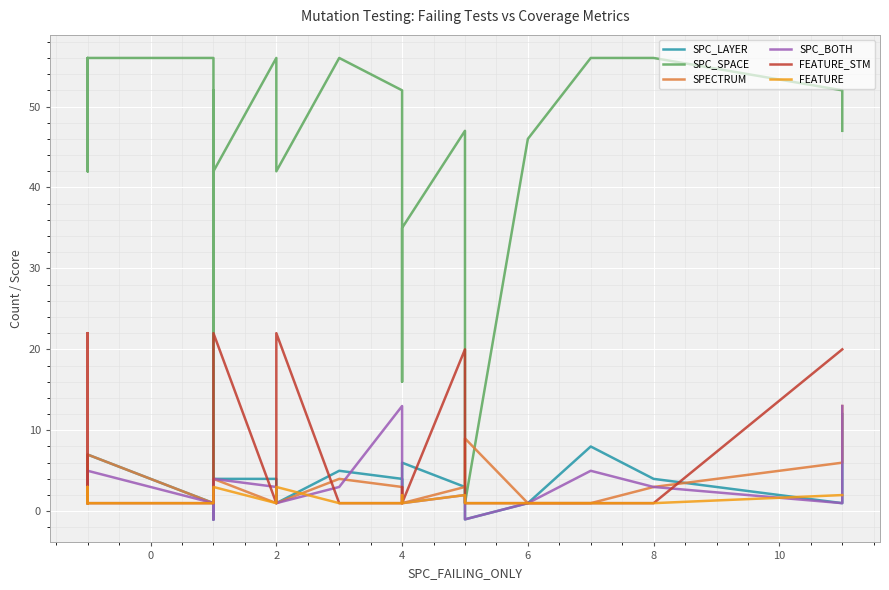

Which series has the largest range (max minus min)?

SPC_SPACE